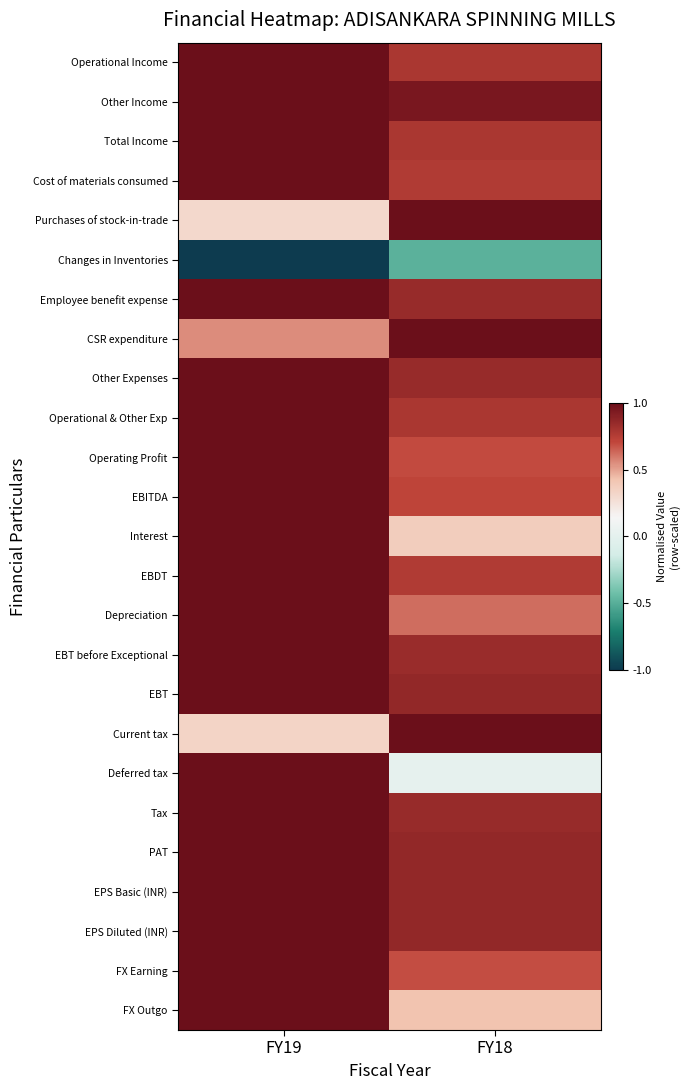

Reading right to left, extract all data points from this chart.

Operational Income: FY18=0.8	FY19=1.0
Other Income: FY18=0.9	FY19=1.0
Total Income: FY18=0.8	FY19=1.0
Cost of materials consumed: FY18=0.8	FY19=1.0
Purchases of stock-in-trade: FY18=1.0	FY19=0.3
Changes in Inventories: FY18=-0.5	FY19=-1.0
Employee benefit expense: FY18=0.9	FY19=1.0
CSR expenditure: FY18=1.0	FY19=0.6
Other Expenses: FY18=0.8	FY19=1.0
Operational & Other Exp: FY18=0.8	FY19=1.0
Operating Profit: FY18=0.7	FY19=1.0
EBITDA: FY18=0.7	FY19=1.0
Interest: FY18=0.4	FY19=1.0
EBDT: FY18=0.8	FY19=1.0
Depreciation: FY18=0.6	FY19=1.0
EBT before Exceptional: FY18=0.8	FY19=1.0
EBT: FY18=0.9	FY19=1.0
Current tax: FY18=1.0	FY19=0.3
Deferred tax: FY18=0.0	FY19=1.0
Tax: FY18=0.8	FY19=1.0
PAT: FY18=0.9	FY19=1.0
EPS Basic (INR): FY18=0.9	FY19=1.0
EPS Diluted (INR): FY18=0.9	FY19=1.0
FX Earning: FY18=0.7	FY19=1.0
FX Outgo: FY18=0.4	FY19=1.0